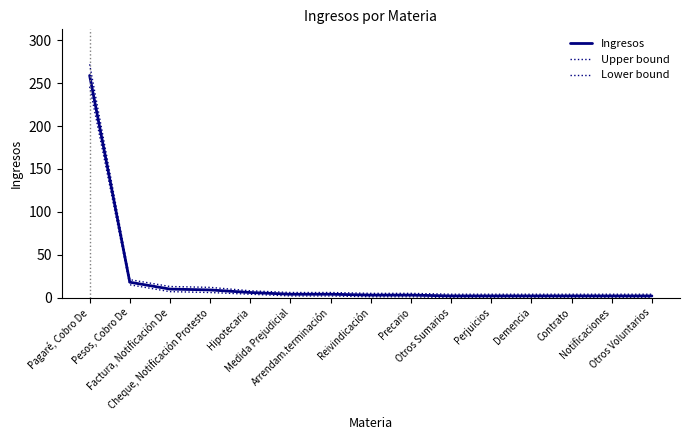

At Hipotecaria, list the series in order from largest to smallest.

Upper bound, Ingresos, Lower bound